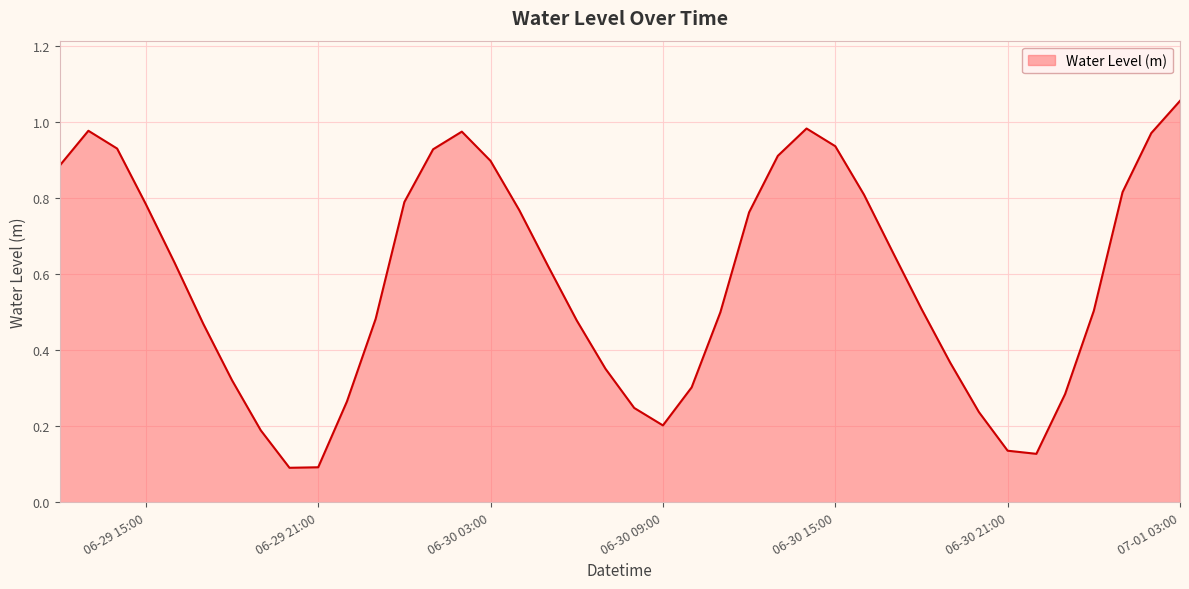

Reading left to right, list all the values displayed in this chart.

0.9	1.0	0.9	0.8	0.6	0.5	0.3	0.2	0.1	0.1	0.3	0.5	0.8	0.9	1.0	0.9	0.8	0.6	0.5	0.4	0.2	0.2	0.3	0.5	0.8	0.9	1.0	0.9	0.8	0.7	0.5	0.4	0.2	0.1	0.1	0.3	0.5	0.8	1.0	1.1